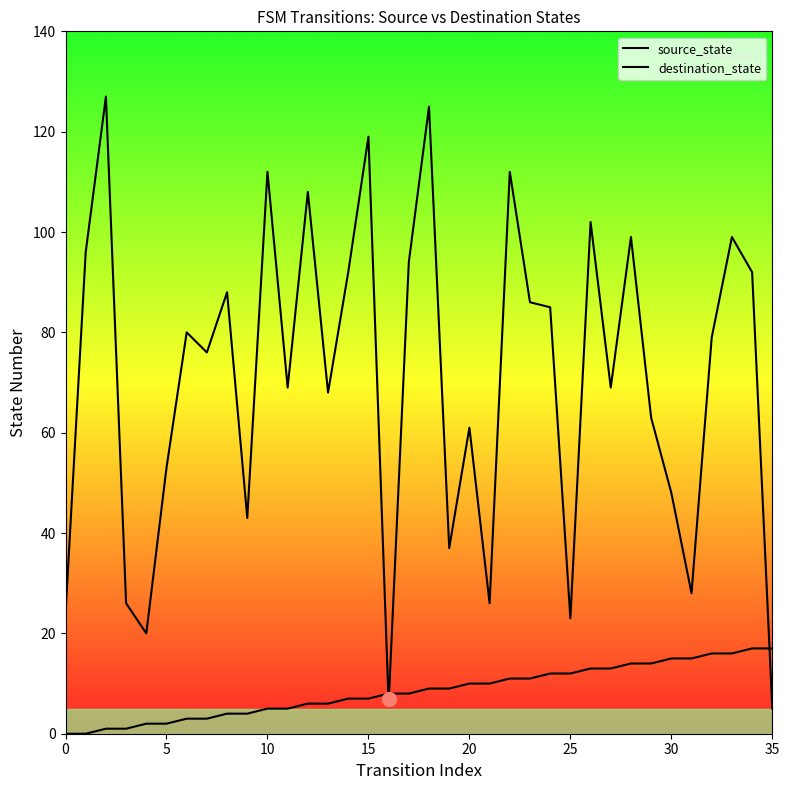

Read the destination_state value at 20, to the nearest 5.

60